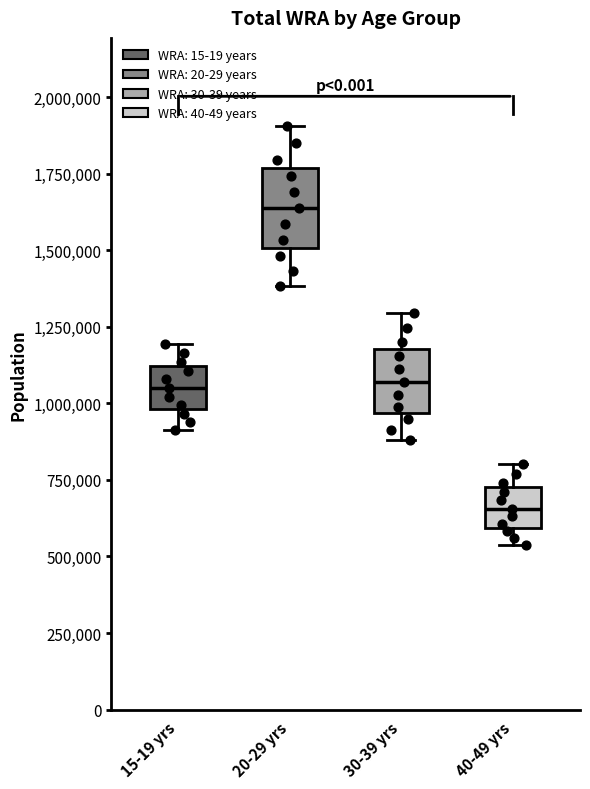

Which box's median line is the highest?

20-29 yrs